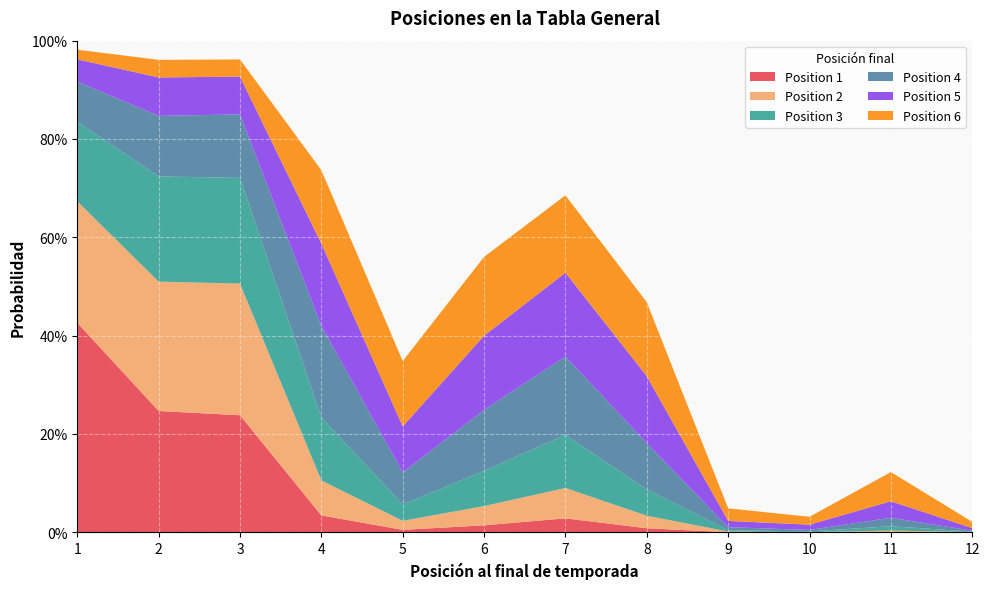

Reading left to right, transcribe all the data shown in this chart.

Position 1: 0.4	0.2	0.2	0.0	0.0	0.0	0.0	0.0	0.0	0.0	0.0	0.0
Position 2: 0.2	0.3	0.3	0.1	0.0	0.0	0.1	0.0	0.0	0.0	0.0	0.0
Position 3: 0.2	0.2	0.2	0.1	0.0	0.1	0.1	0.1	0.0	0.0	0.0	0.0
Position 4: 0.1	0.1	0.1	0.2	0.1	0.1	0.2	0.1	0.0	0.0	0.0	0.0
Position 5: 0.0	0.1	0.1	0.2	0.1	0.2	0.2	0.1	0.0	0.0	0.0	0.0
Position 6: 0.0	0.0	0.0	0.1	0.1	0.2	0.2	0.2	0.0	0.0	0.1	0.0